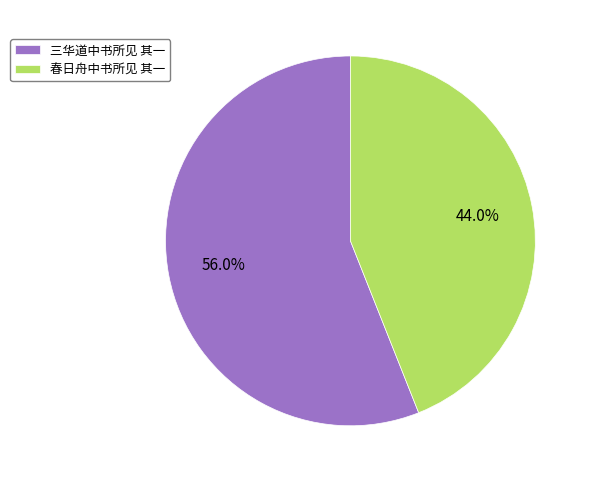

Is the sum of 春日舟中书所见 其一 and 三华道中书所见 其一 greater than half?

Yes